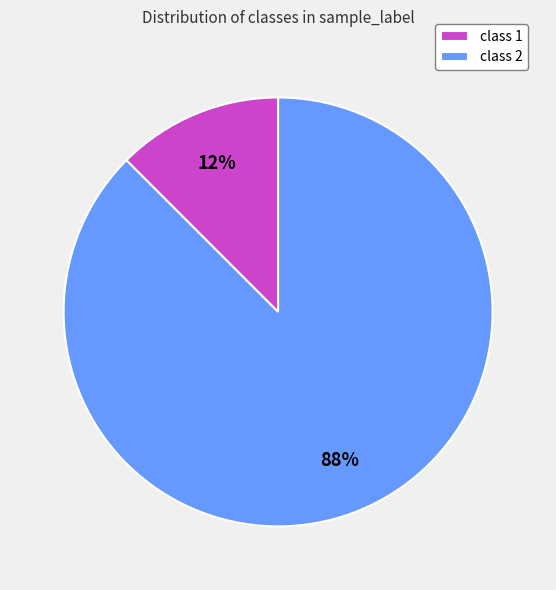

Which slice is the largest?

class 2